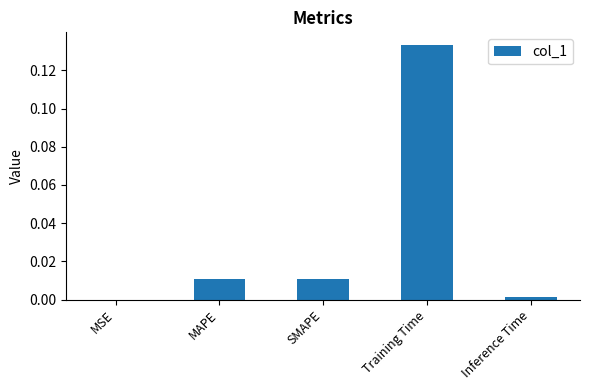

Are the bars horizontal?

No